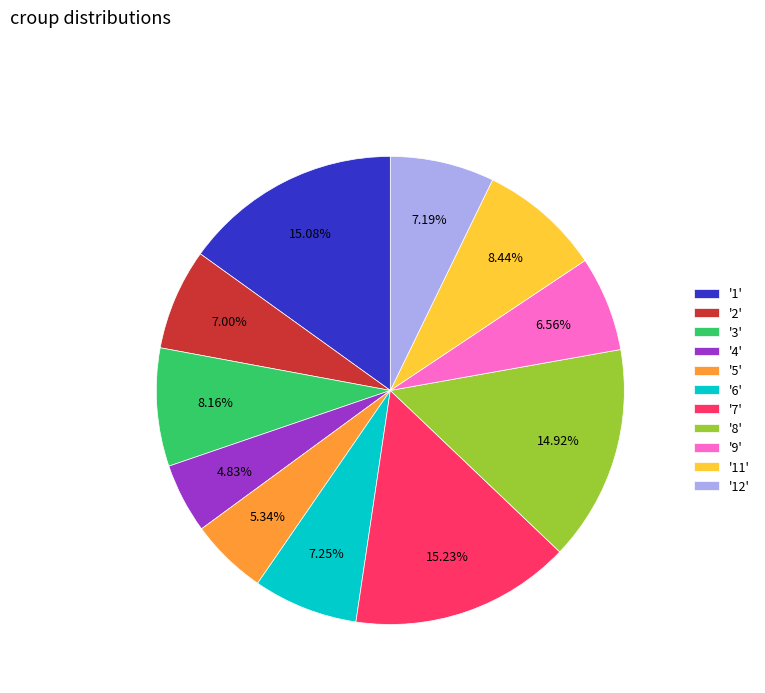

How many segments does this pie chart have?

11